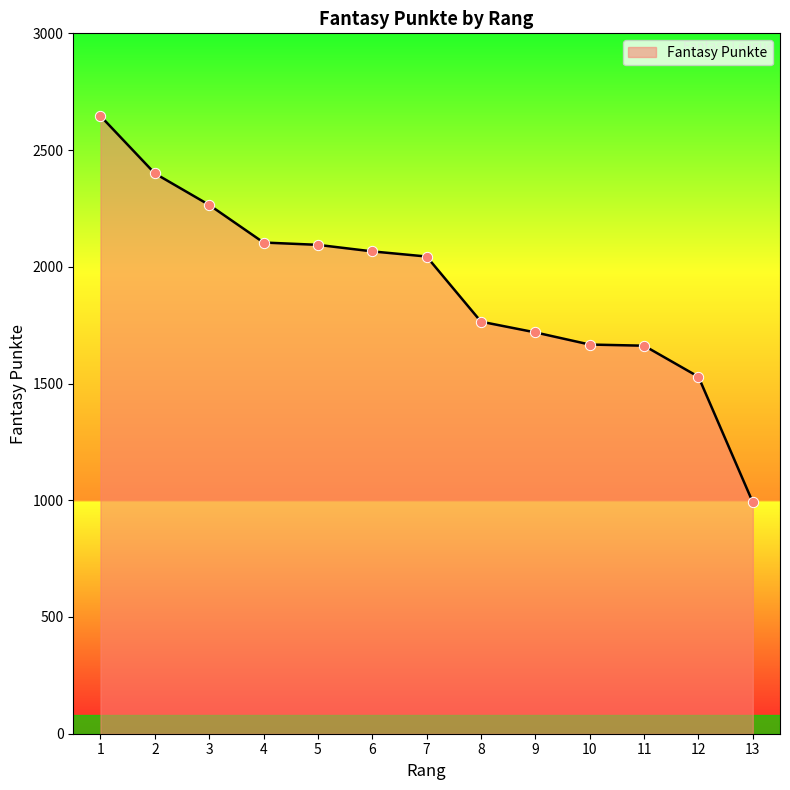

What is the change in value from 6 to 11?

-404